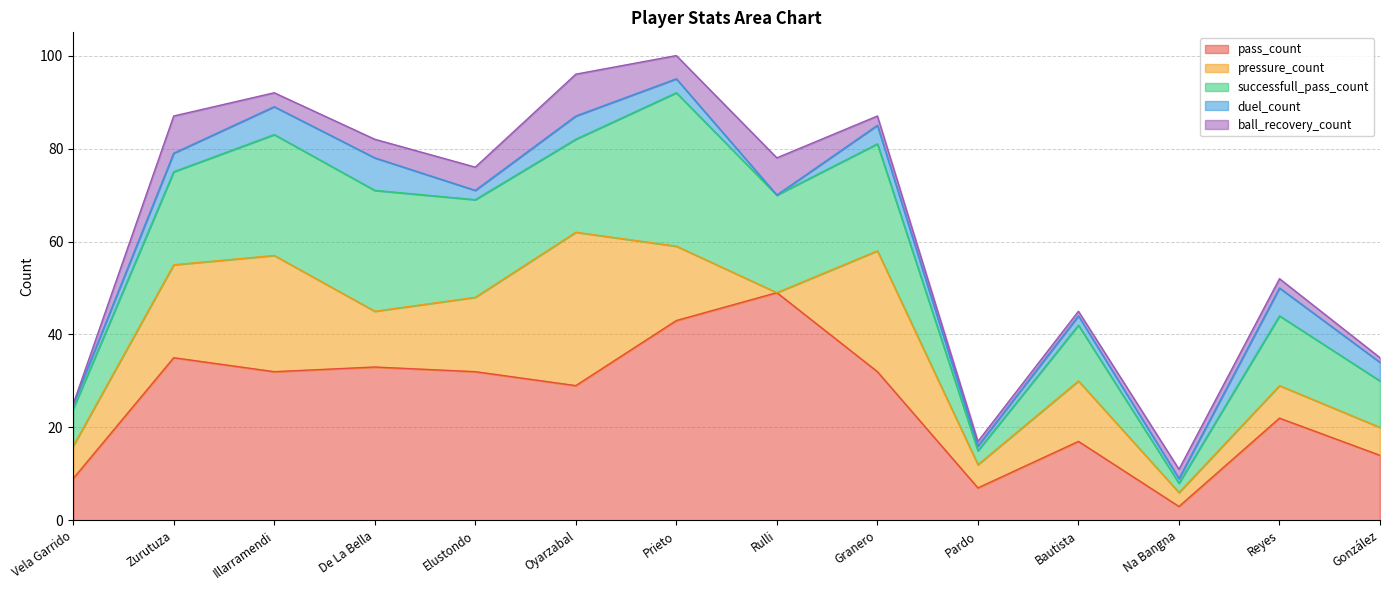

What is the difference between the highest and lowest values at De La Bella?

29